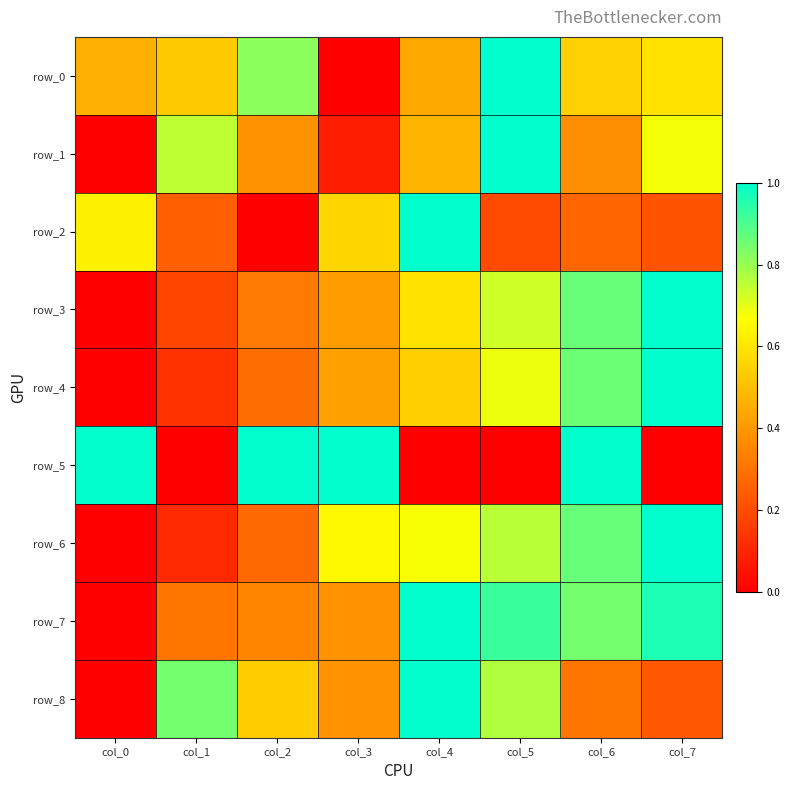

True or false: row_0 has a value of 0.2 at col_0.

False